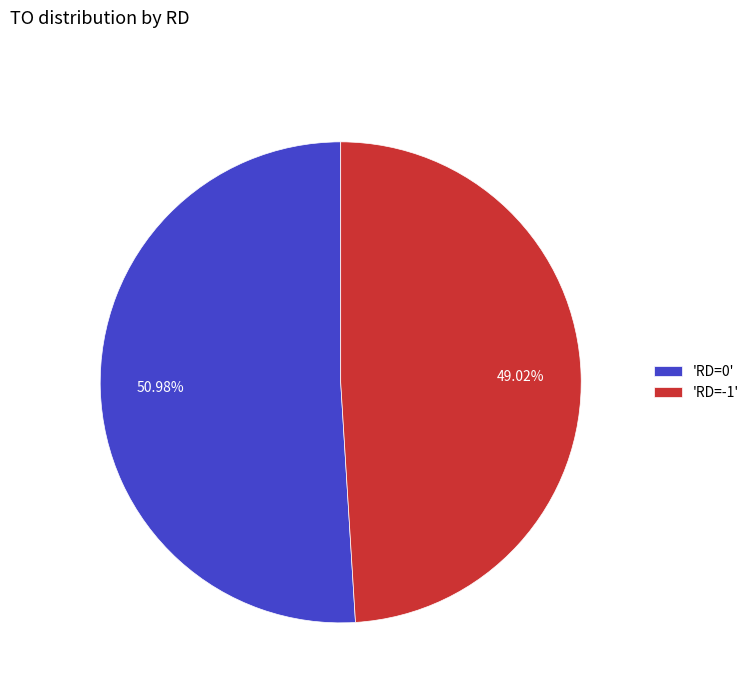

Between 'RD=-1' and 'RD=0', which is larger?

'RD=0'